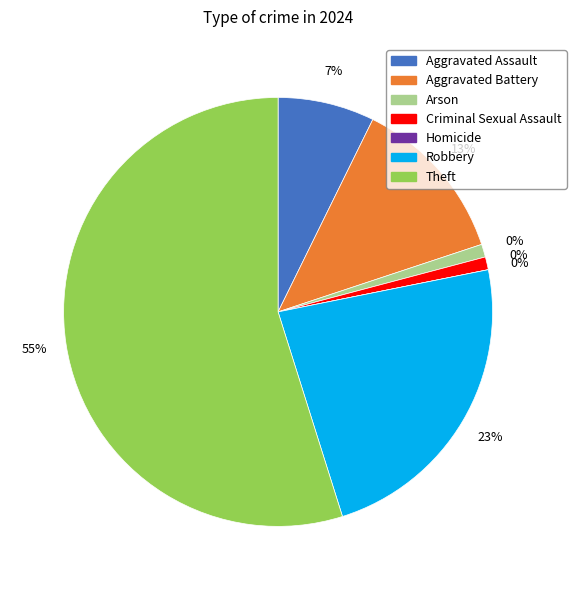

To the nearest percent, what is the difference between the largest and smallest slice percentages?

55%